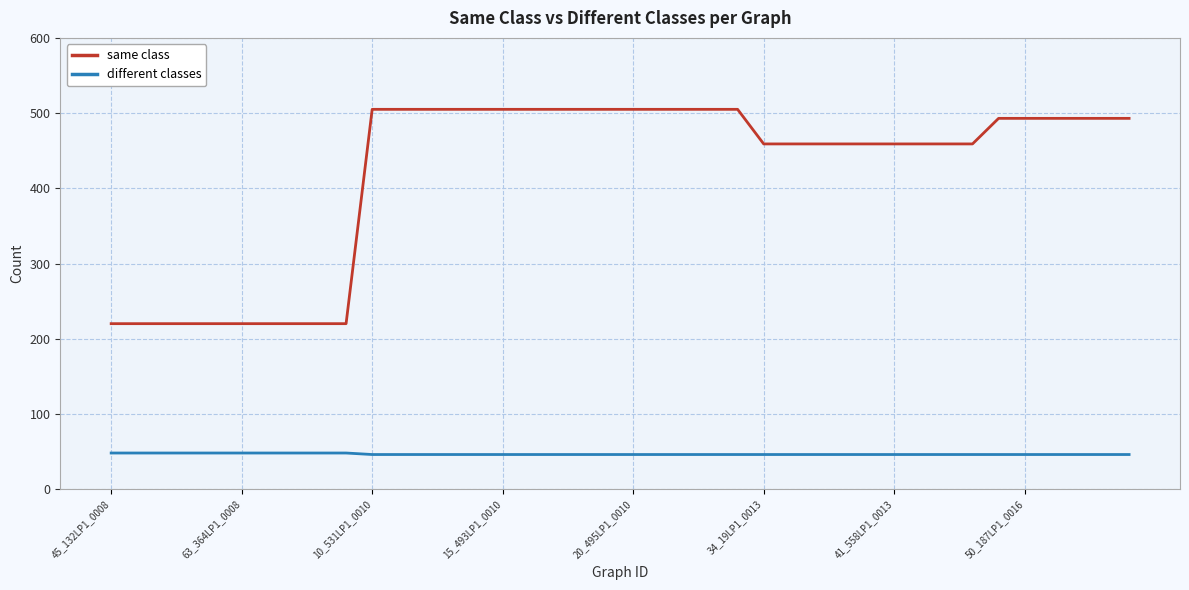

List the series in order of their peak value, highest first.

same class, different classes